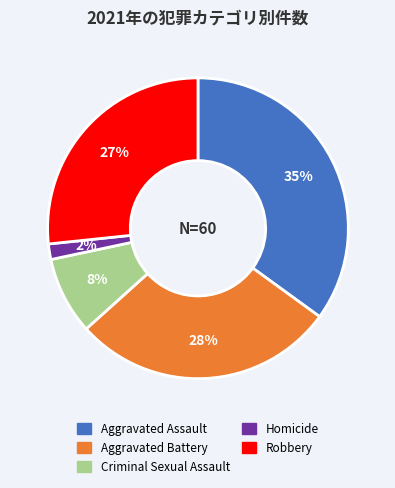

To the nearest percent, what is the average slice percentage?

20%